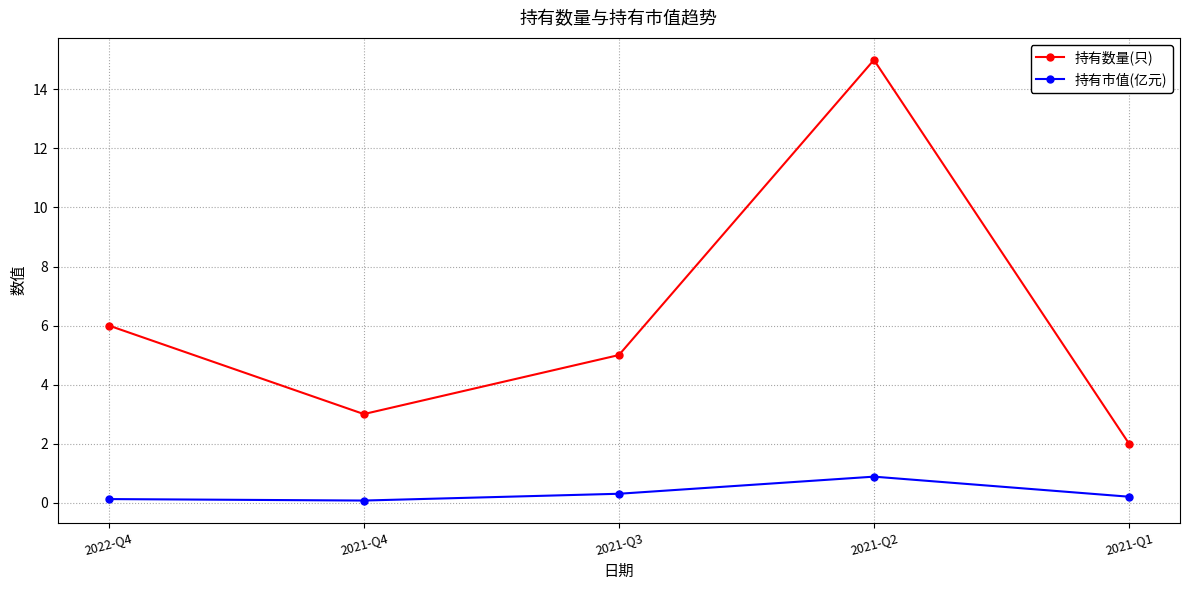

Between 2022-Q4 and 2021-Q1, which series saw the biggest shift?

持有数量(只)